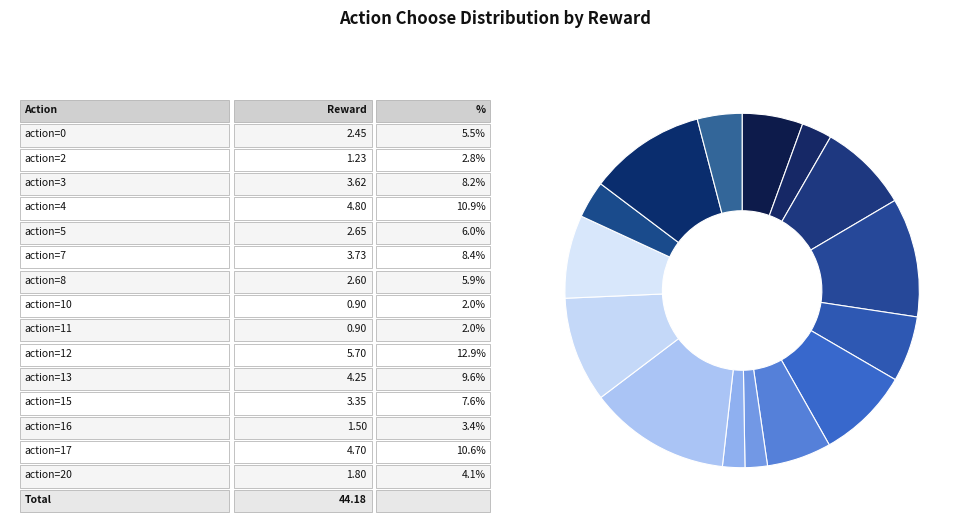

Which slice is the largest?

action=12